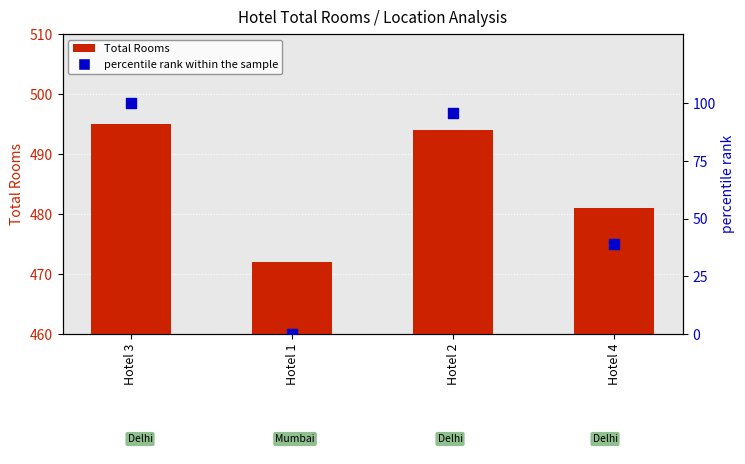

Which series has the largest Y range (max minus min)?

percentile rank within the sample